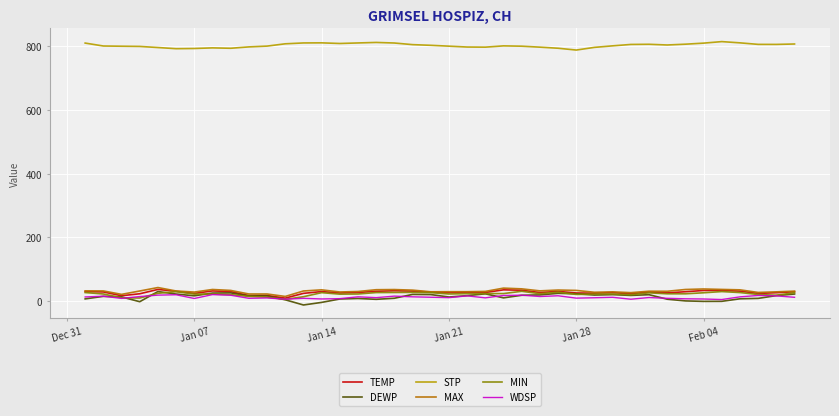

What is the highest value of the STP series?

814.5